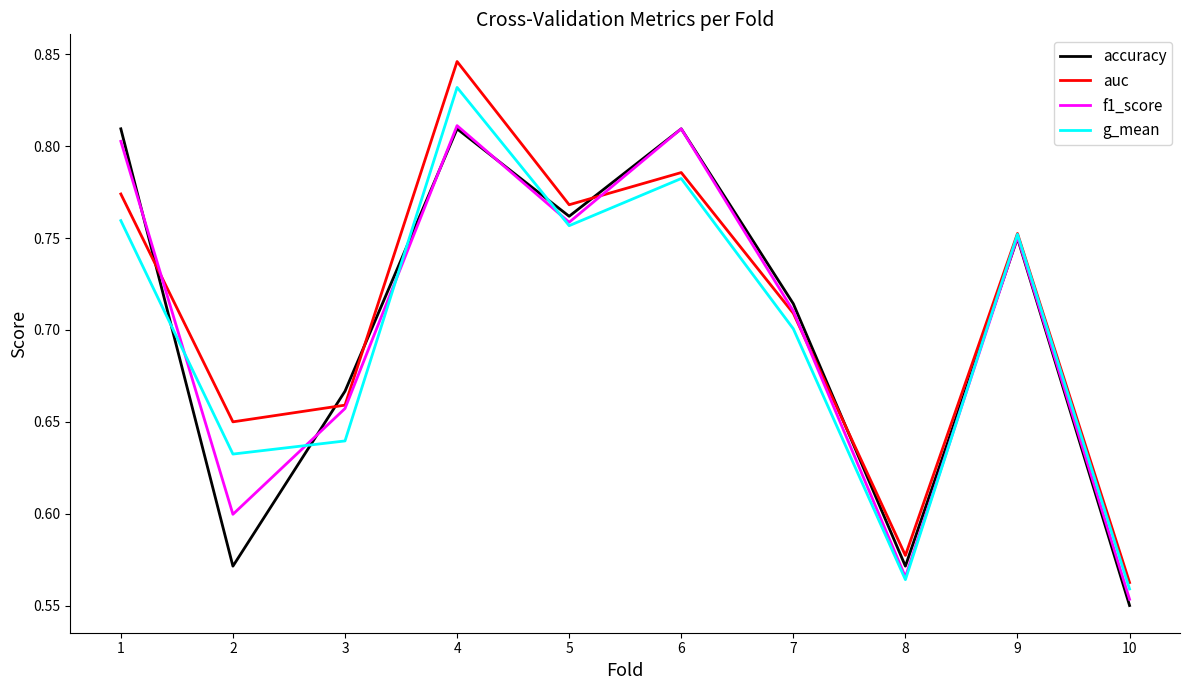

At which label is auc closest to 0?

10